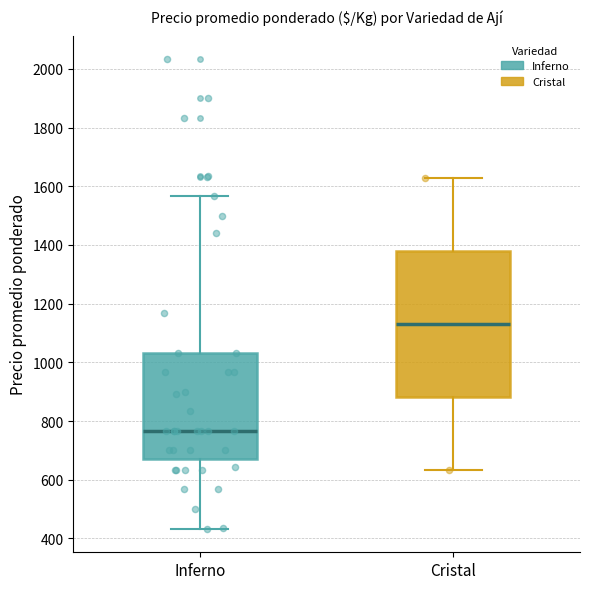

Which box is the tallest, from its lower edge to its upper edge?

Cristal